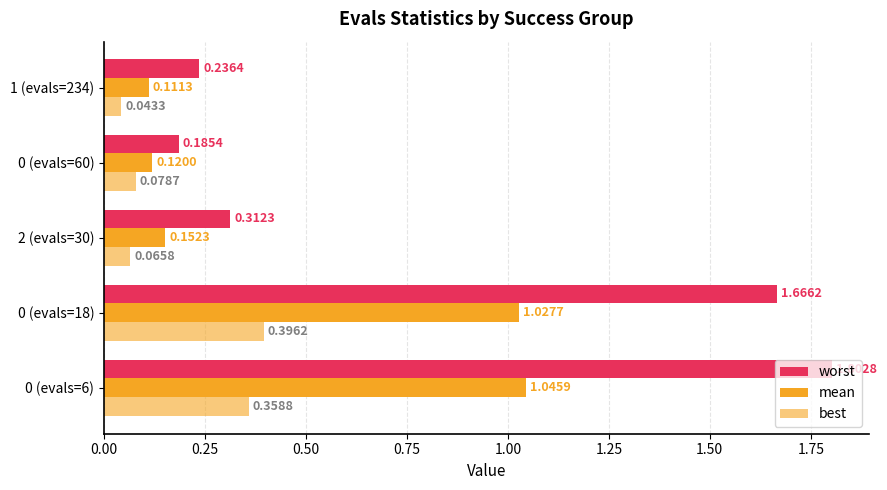

What position from the left is 0 (evals=18)?

2